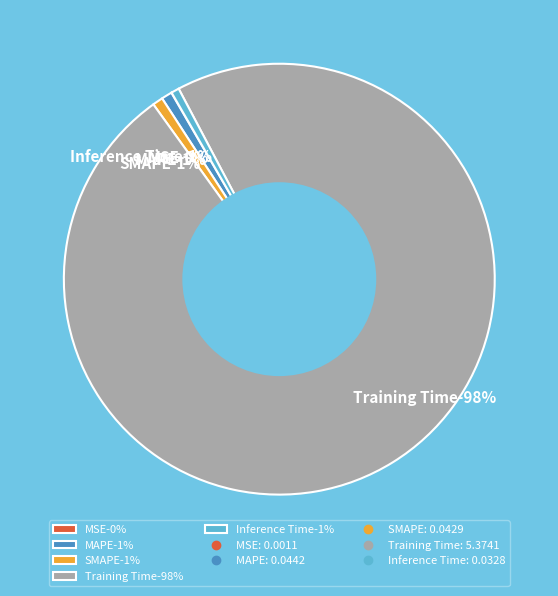

How much of the chart is everything except Training Time?

2.2%